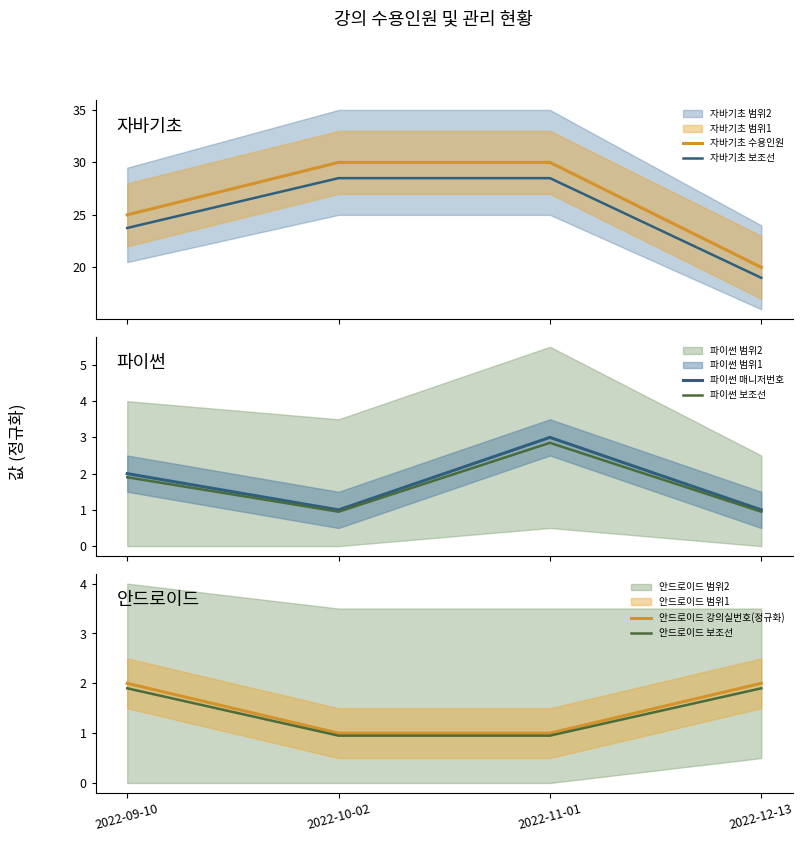

True or false: 파이썬 보조선 and 자바기초 보조선 cross at least once.

False